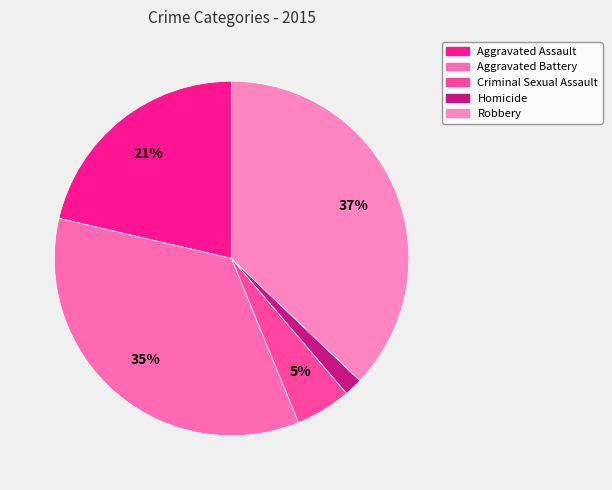

Count the number of slices in the pie.

5